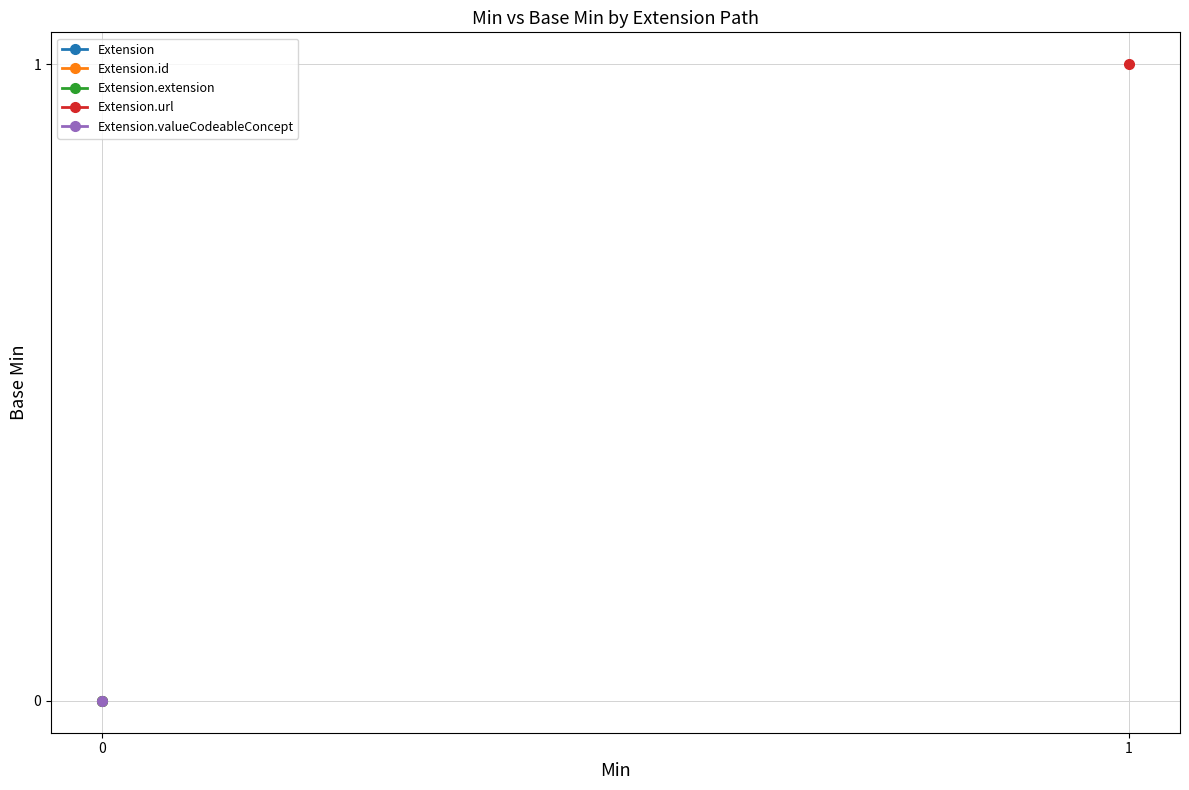

List the series in order of their peak value, lowest first.

Extension, Extension.id, Extension.extension, Extension.valueCodeableConcept, Extension.url